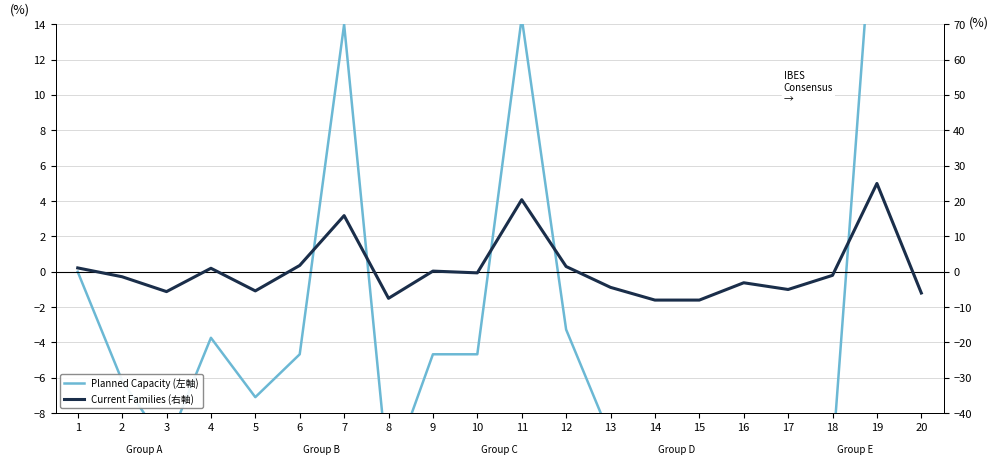

Where is the first local minimum for Planned Capacity (左軸)?

3